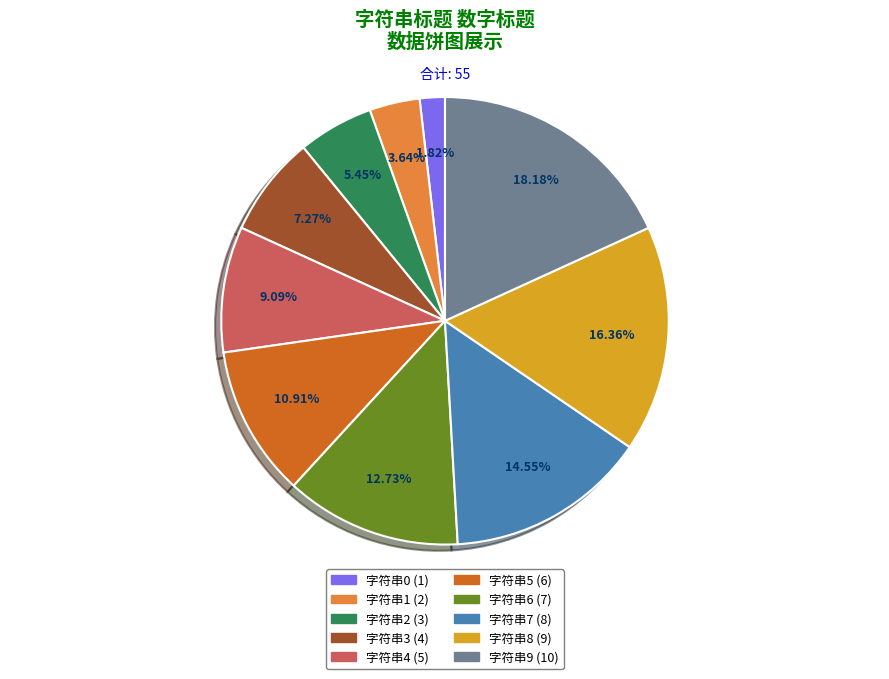

Rank the categories by value from highest to lowest.

字符串9, 字符串8, 字符串7, 字符串6, 字符串5, 字符串4, 字符串3, 字符串2, 字符串1, 字符串0